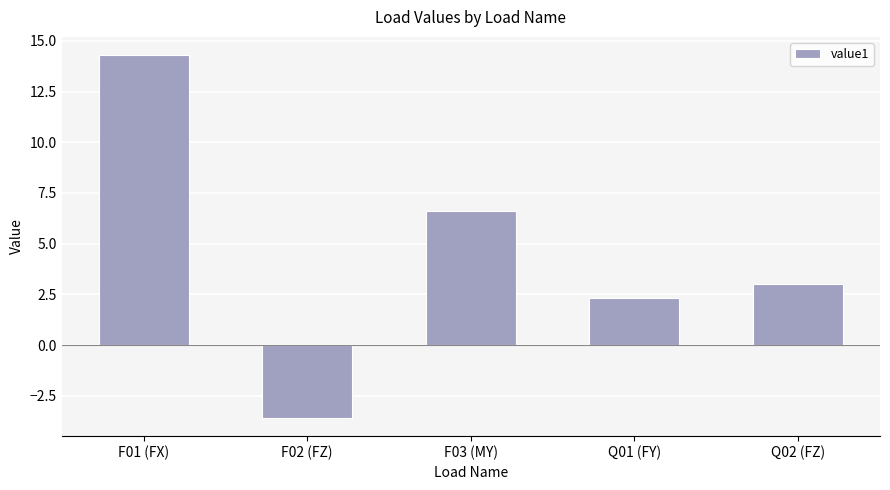

What is the label of the 4th bar from the left?

Q01 (FY)